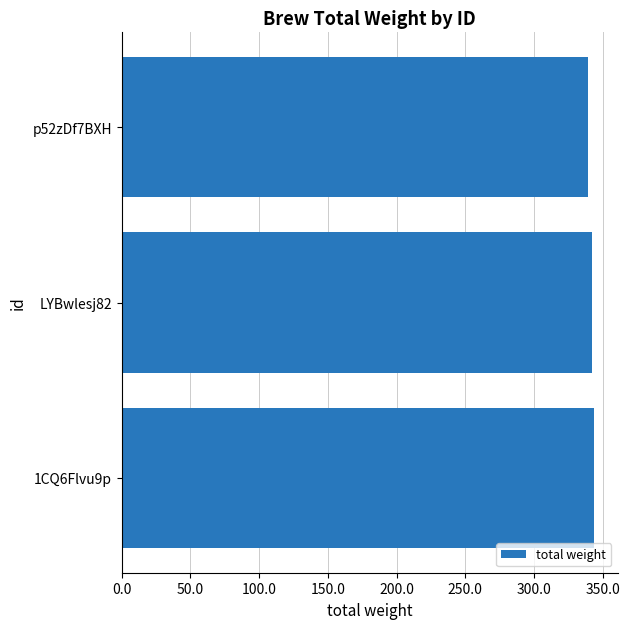

What is the sum of all values?

1025.1